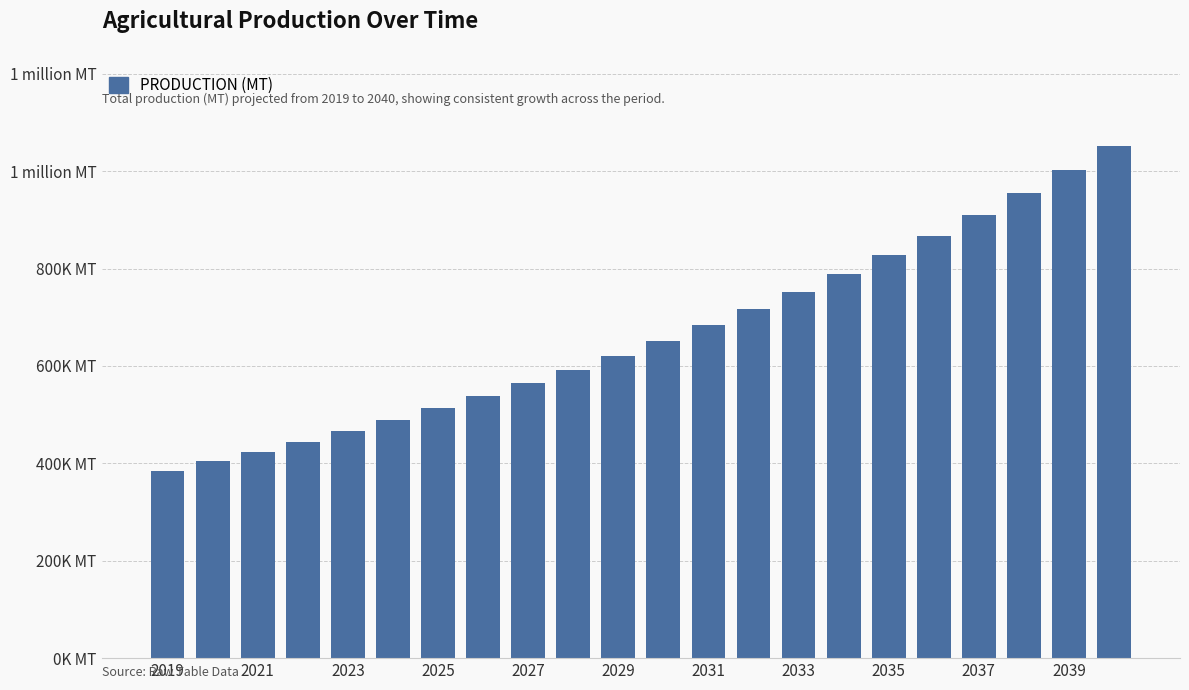

Does the chart contain any negative values?

No